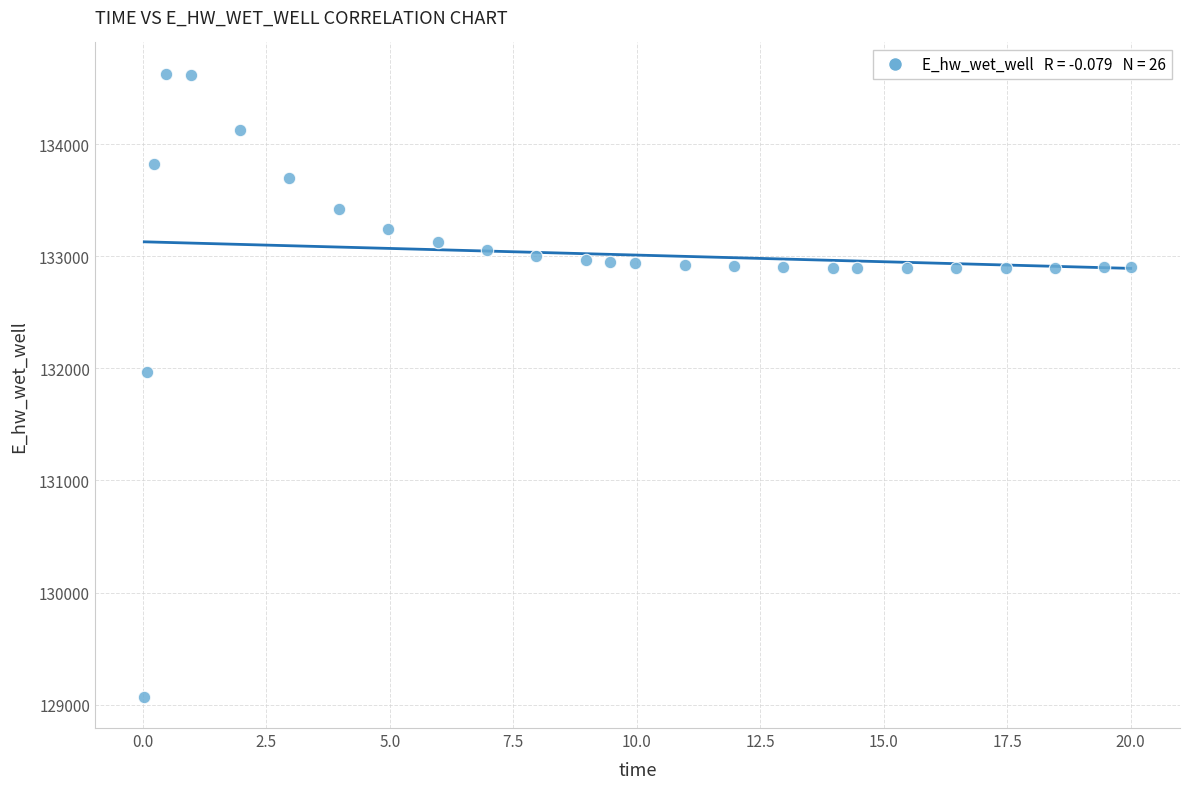

What is the range of Y values (max minus min)?

5558.1